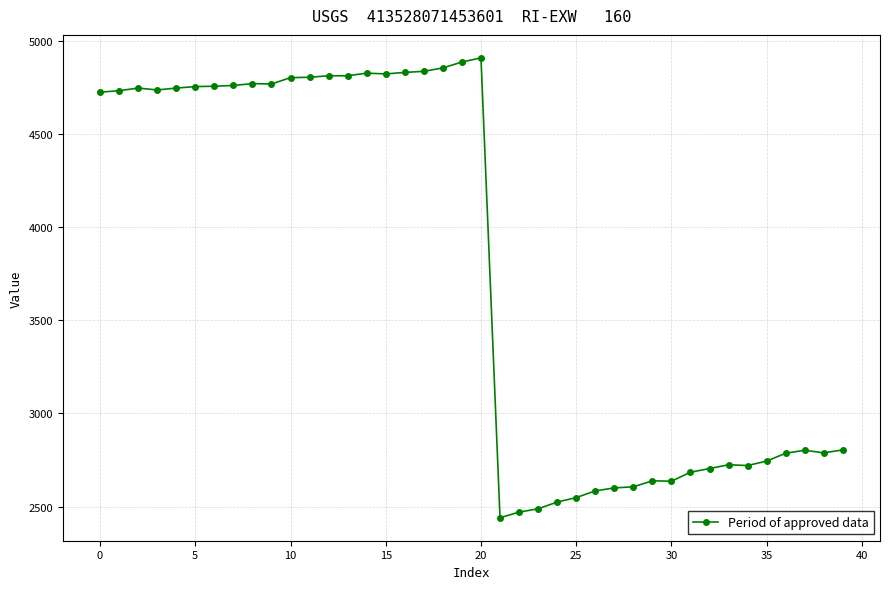

What is the smallest value displayed?

2440